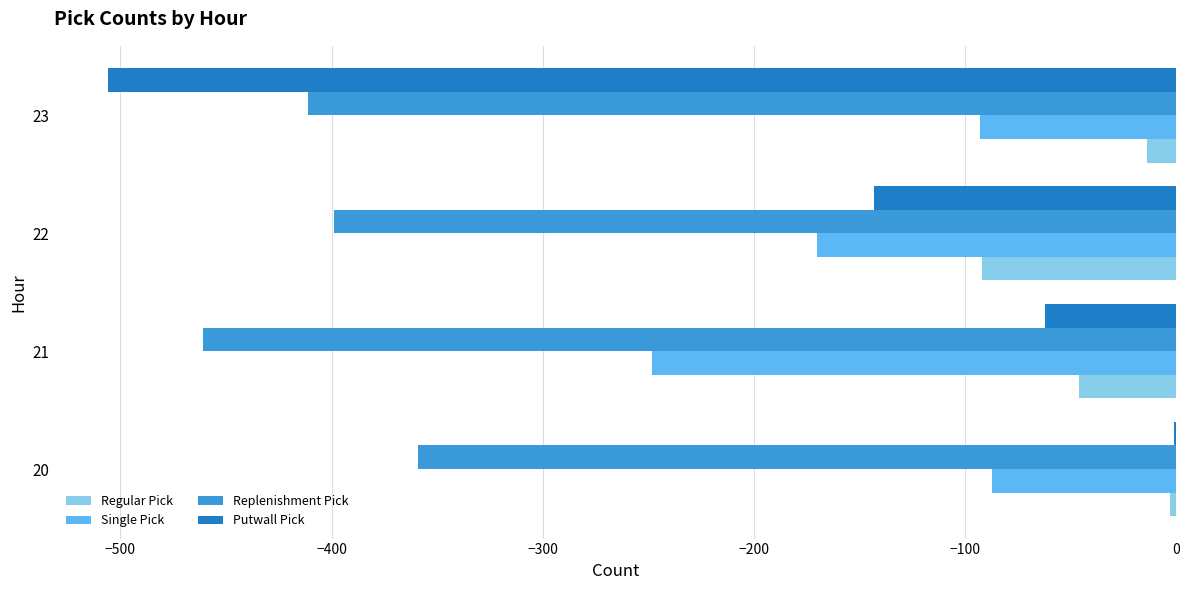

The value of Regular Pick at 22 is -143. True or false?

False